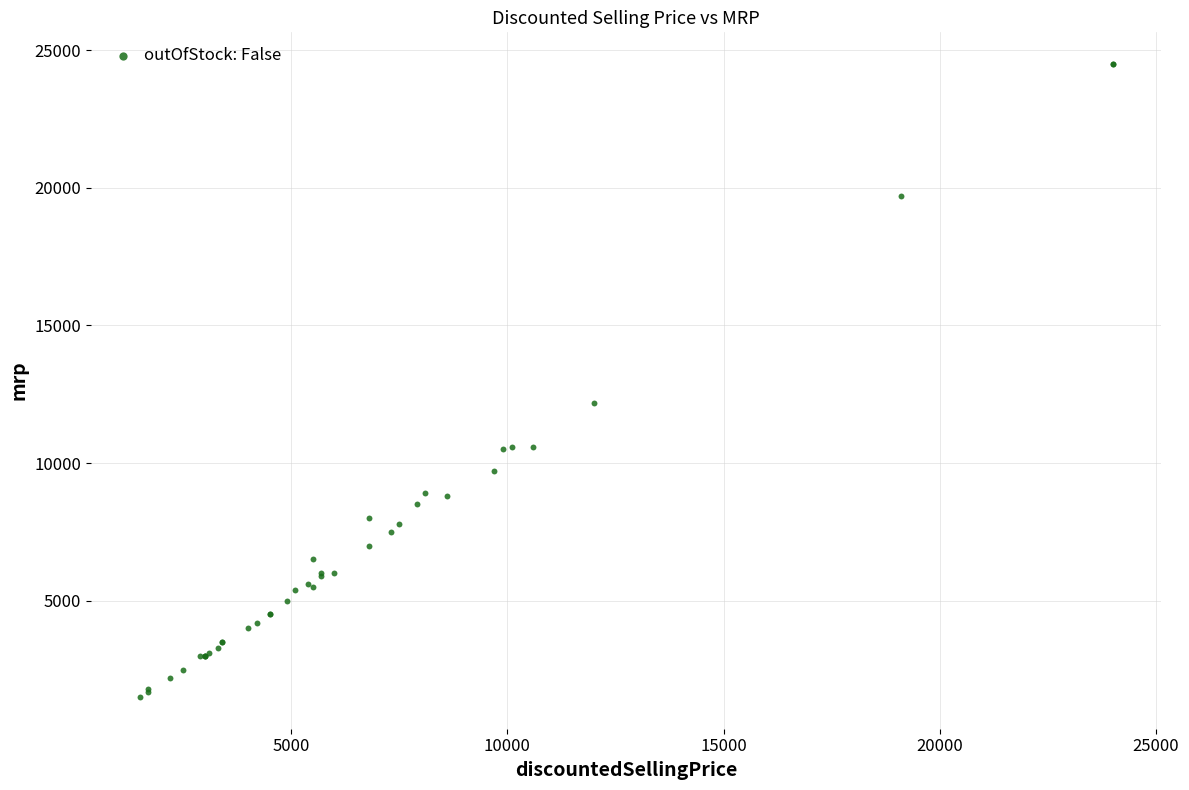

What Y value in the scatter plot is closest to 13000?

12200